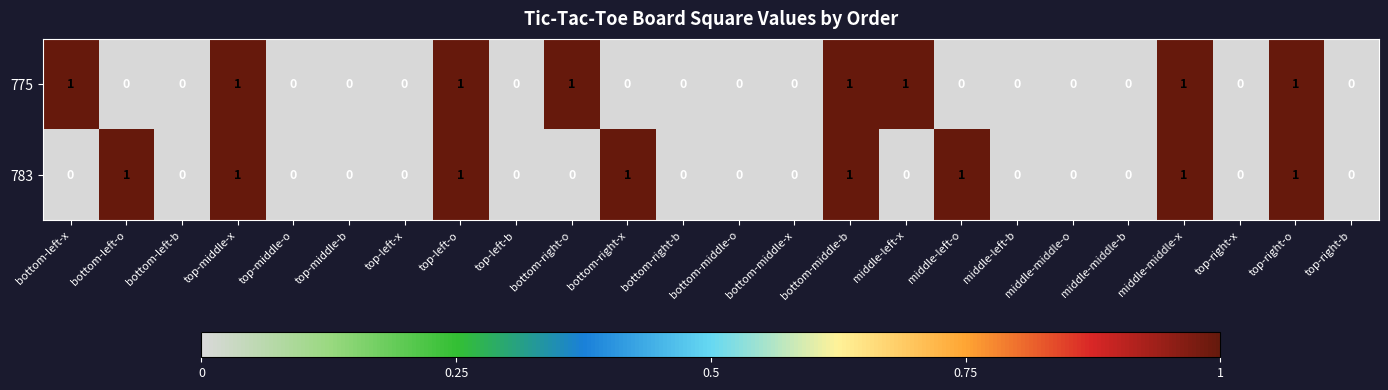

Count the 783 values in the range 0 to 1.

24